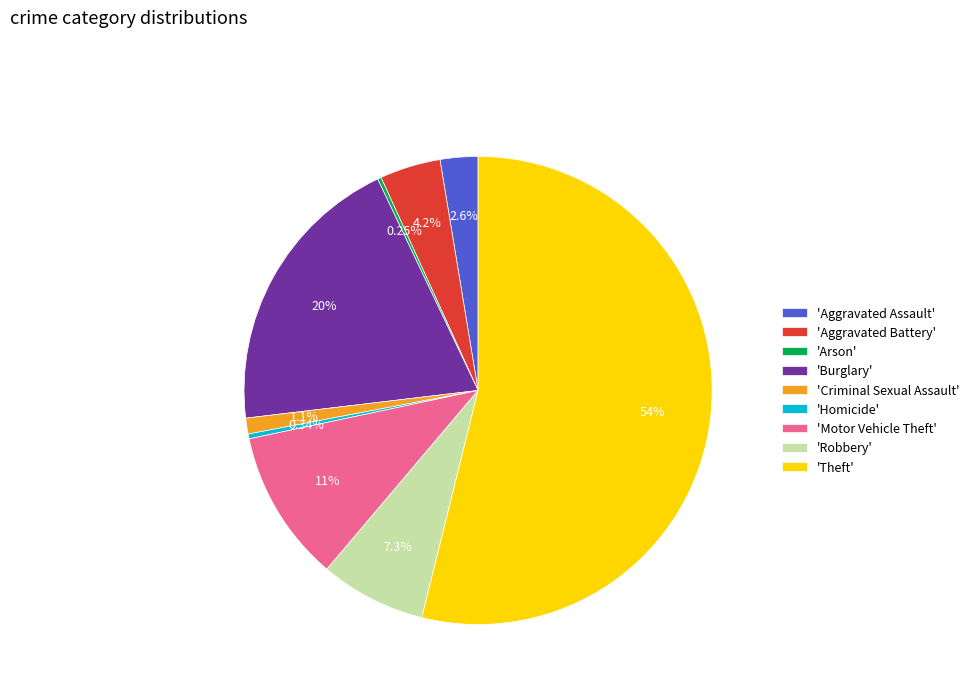

What is the ratio of the value at 'Burglary' to the value at 'Motor Vehicle Theft'?

1.9